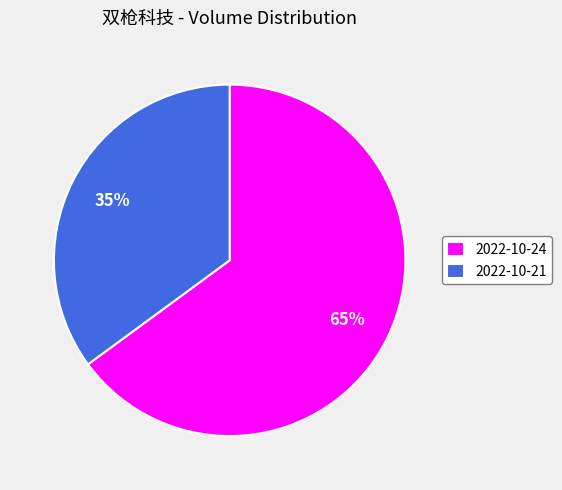

The 2022-10-21 slice represents 43% of the pie. True or false?

False